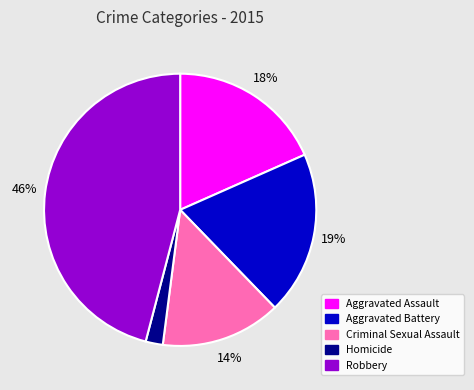

Which slice is the smallest?

Homicide